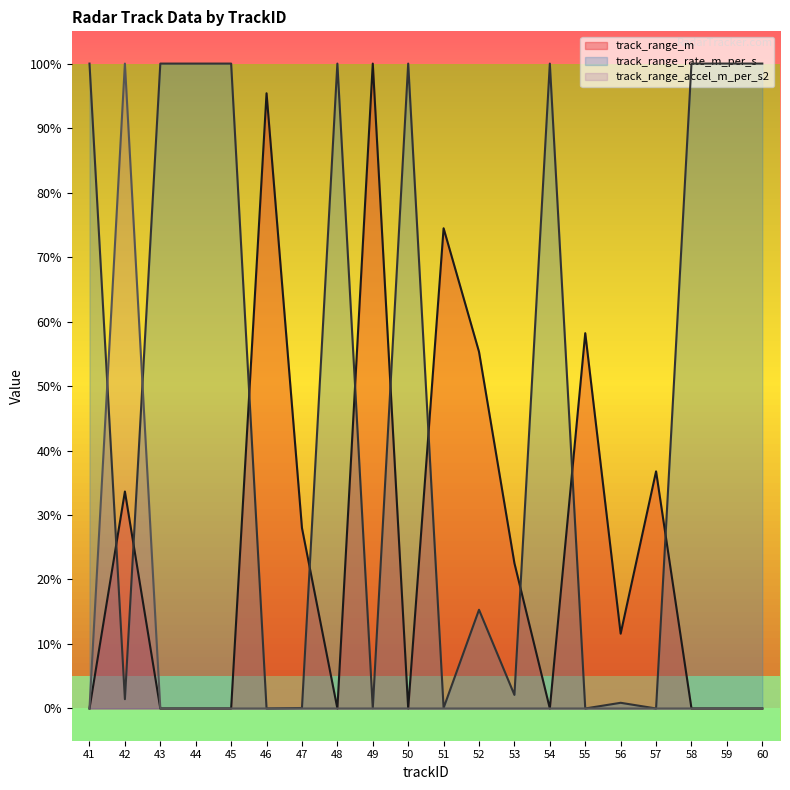

What is the value of the track_range_rate_m_per_s point at the 20th from the left?

100.0